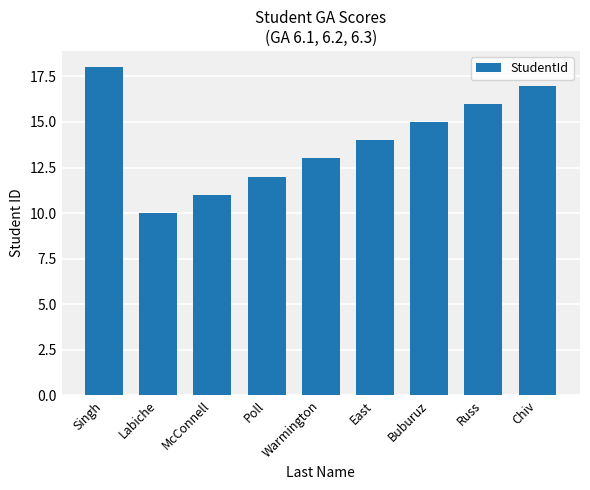

What is the label of the 4th bar from the left?

Poll